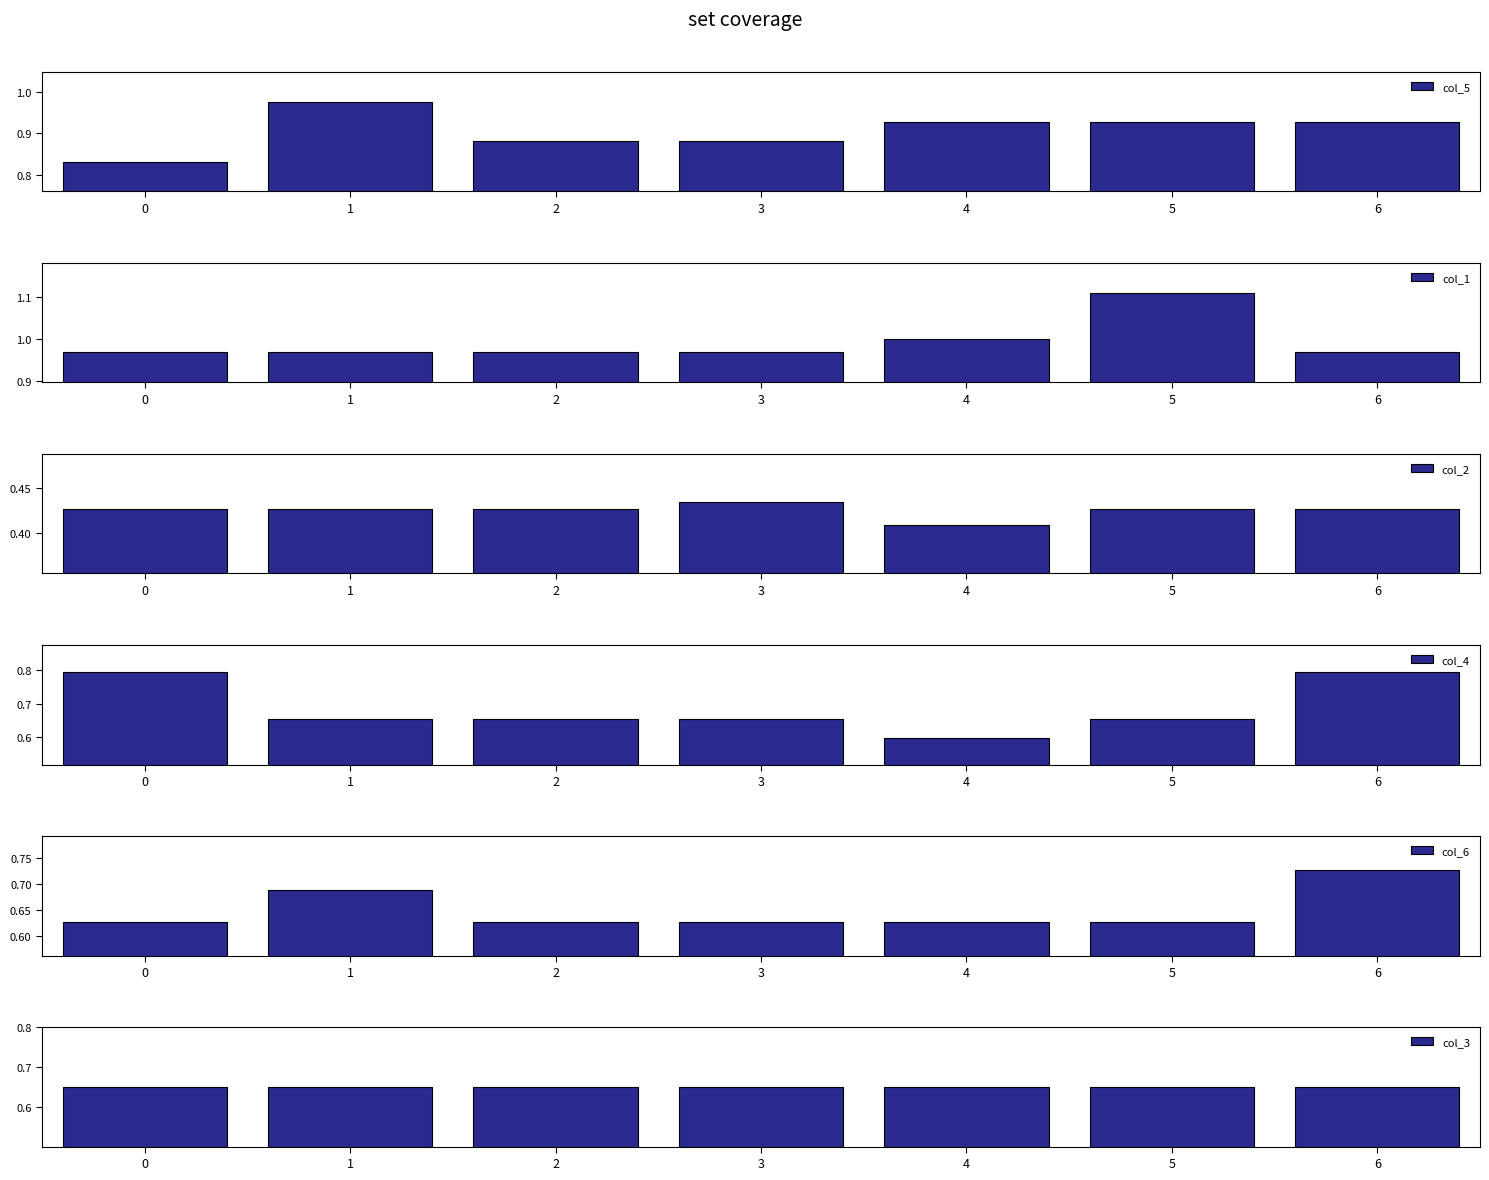

What is the difference between the maximum and minimum values in the col_6 series?

0.1